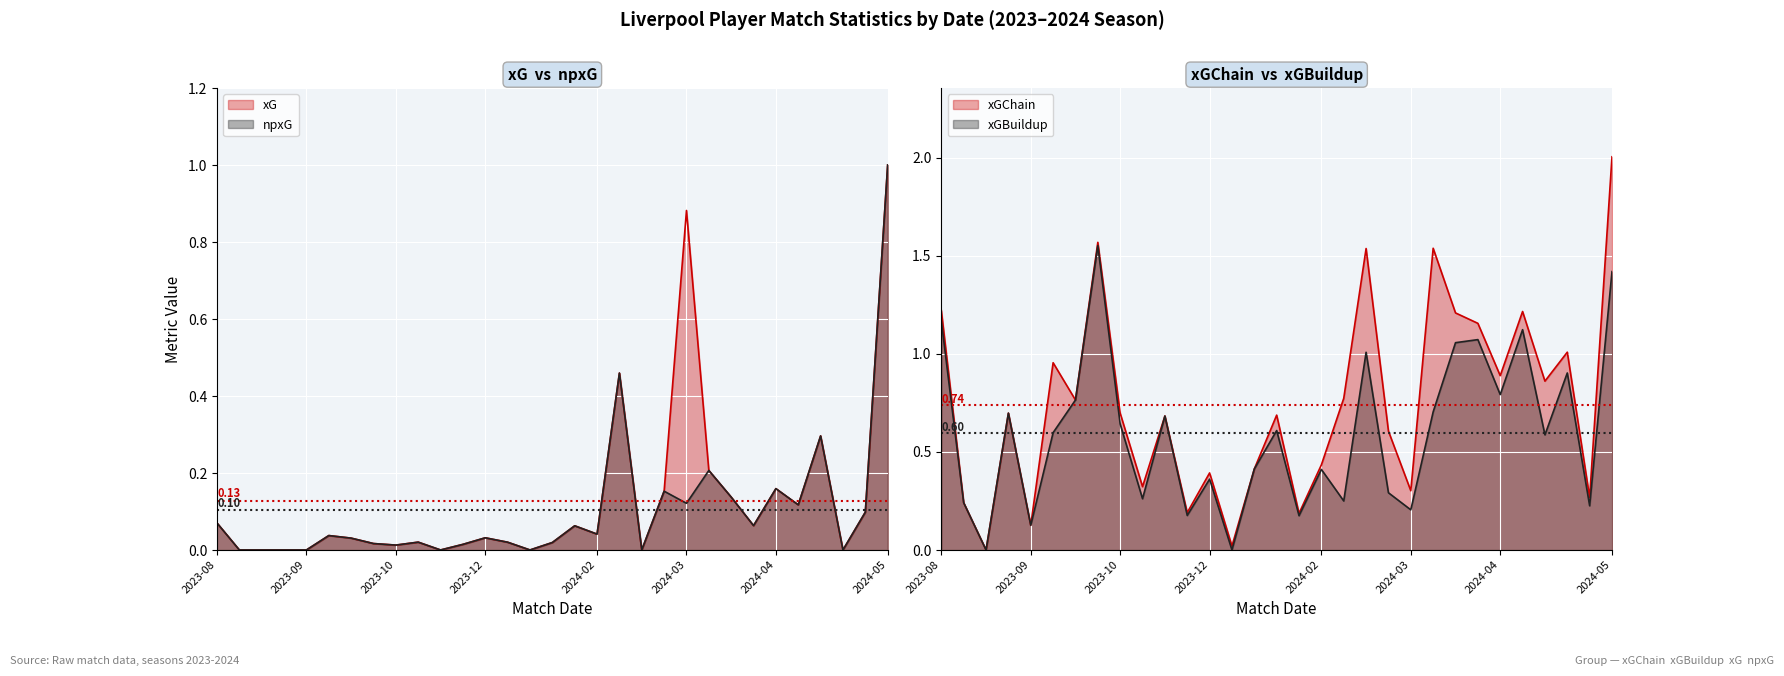

In xGBuildup, how many points are higher than both neighbors (excluding endpoints)?

10